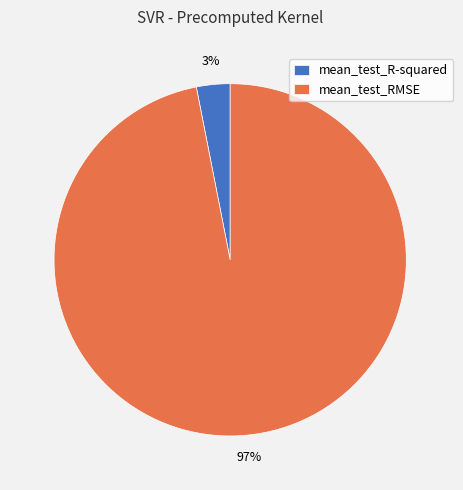

Rank the categories by value from lowest to highest.

mean_test_R-squared, mean_test_RMSE